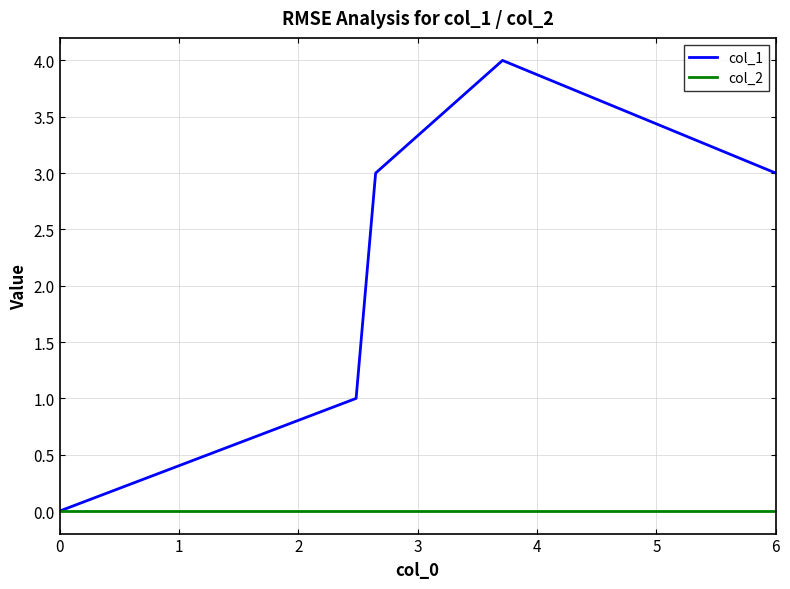

List the series in order of their peak value, lowest first.

col_2, col_1